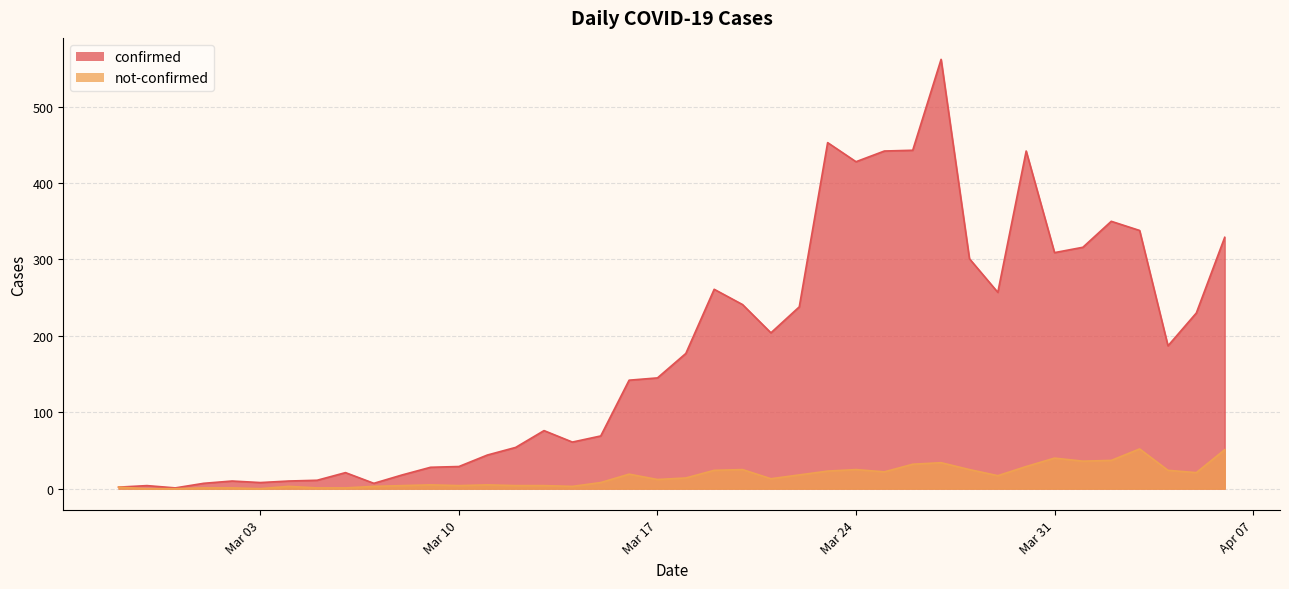

What is the approximate value of confirmed at 2020-04-03, to the nearest 50?

350